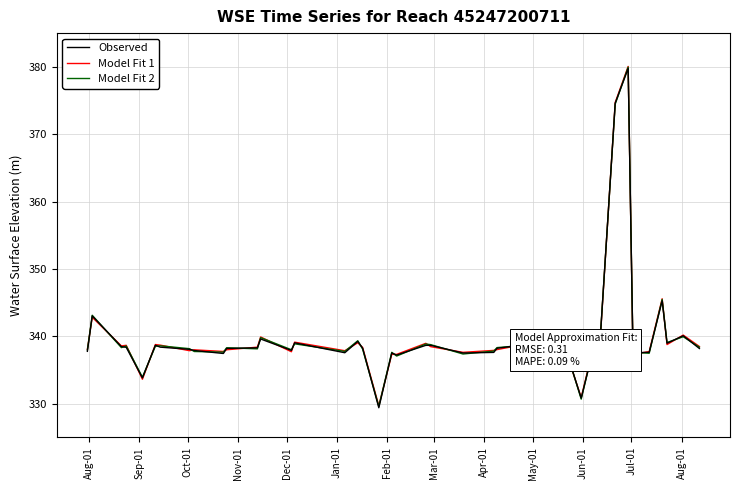

List the series in order of their overall mean, lowest first.

Observed, Model Fit 2, Model Fit 1